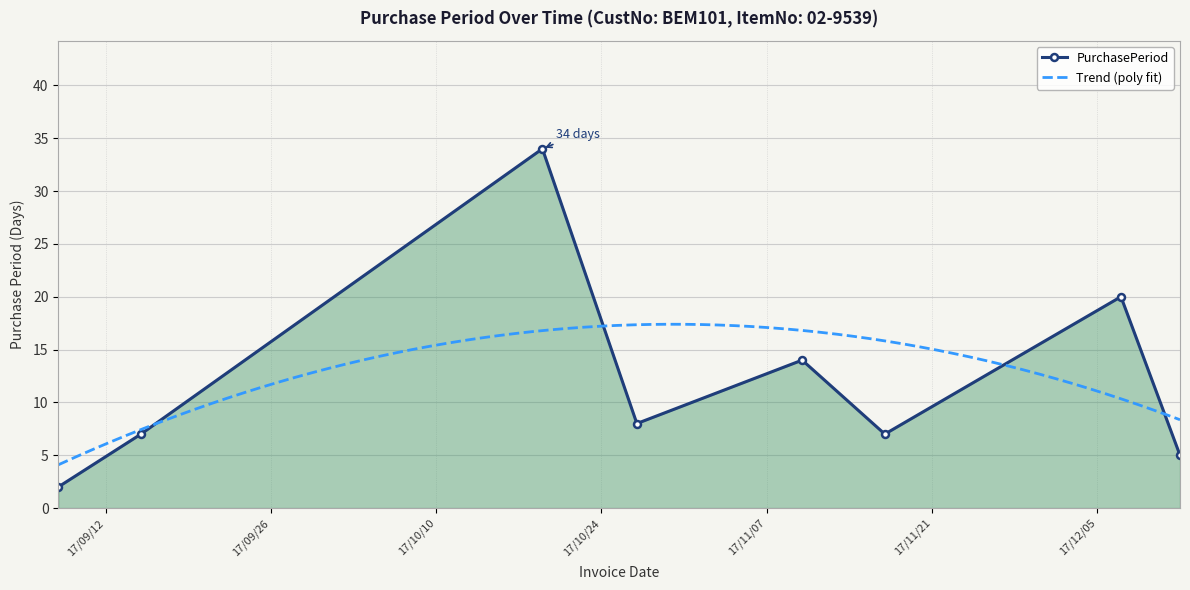

How many categories are shown in the chart?

8